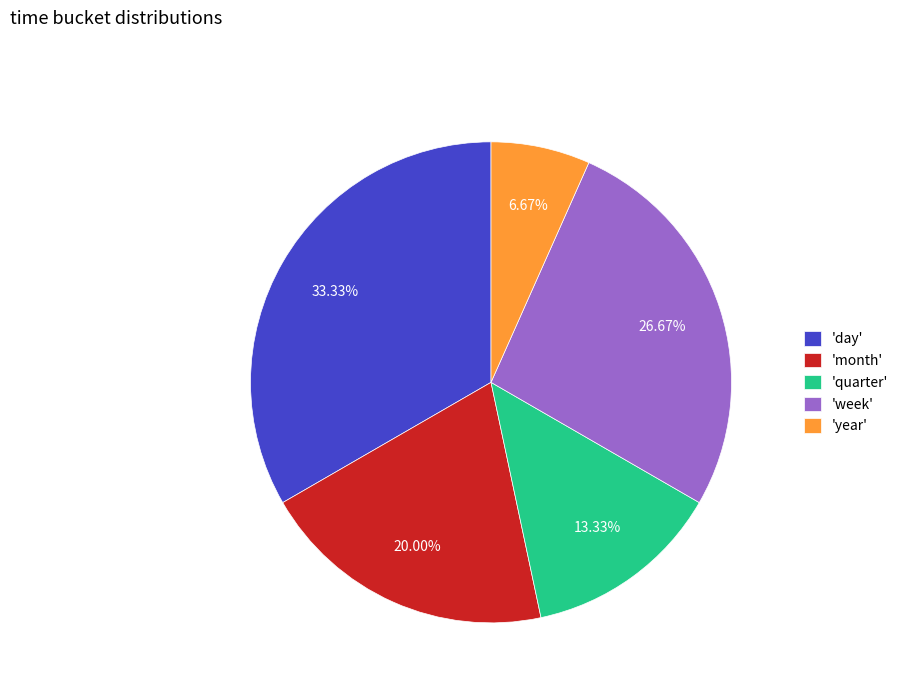

Between 'month' and 'year', which is larger?

'month'